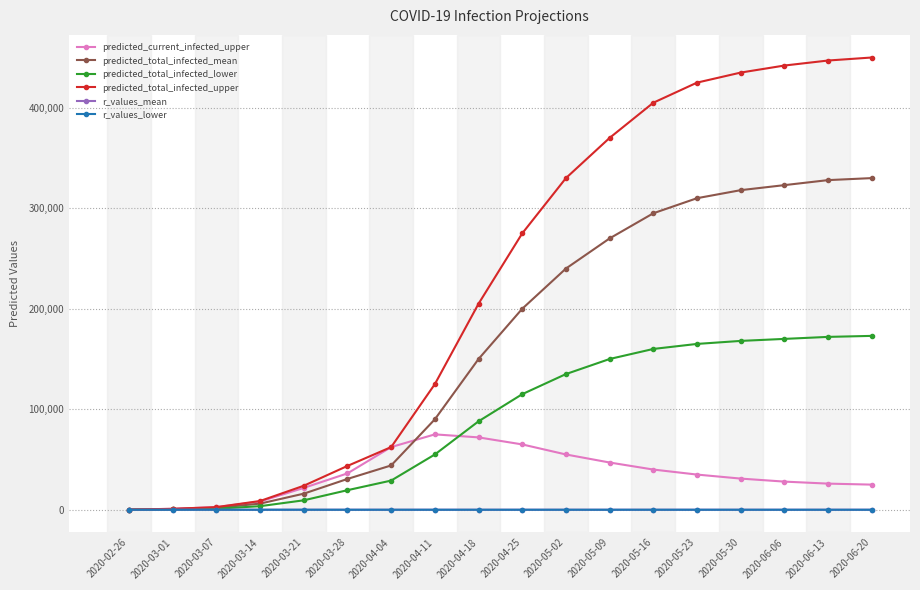

Which series has the largest total across all categories?

predicted_total_infected_upper